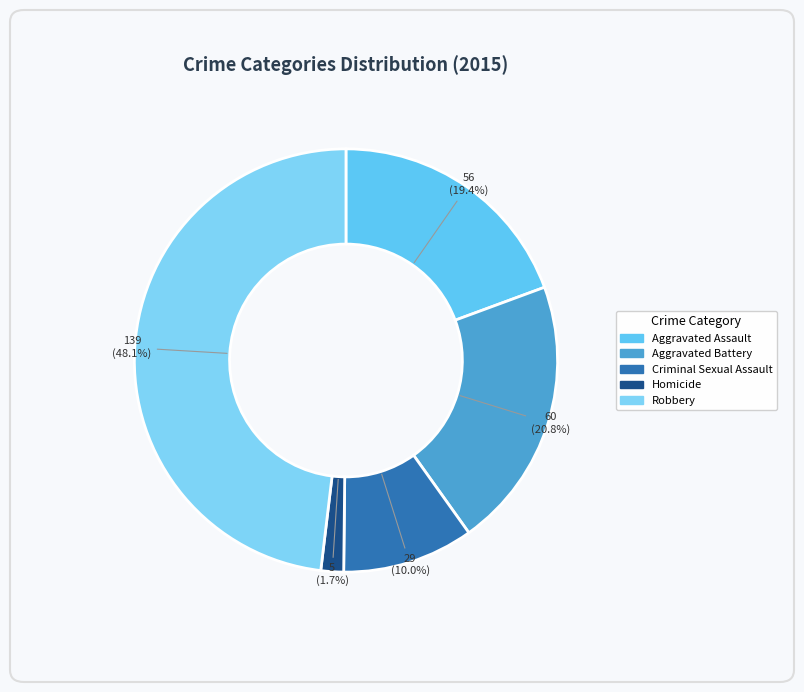

What percentage is the Aggravated Battery slice, to the nearest percent?

21%